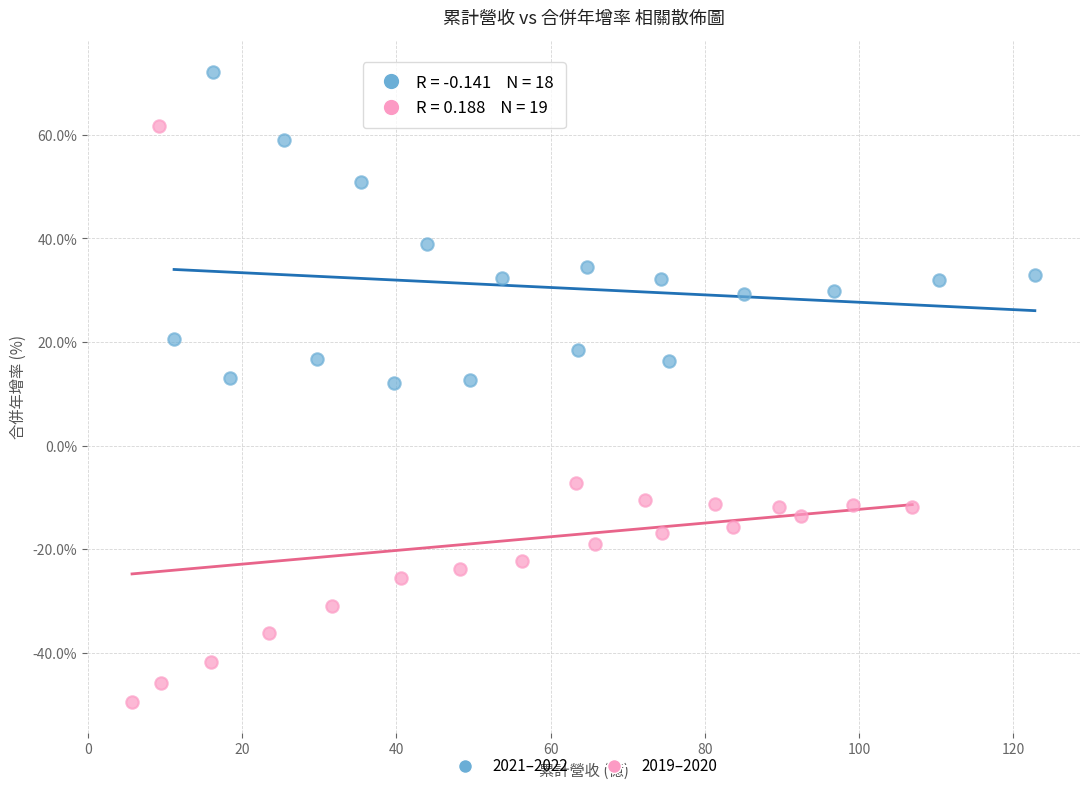

Which series reaches the maximum Y coordinate?

2021–2022